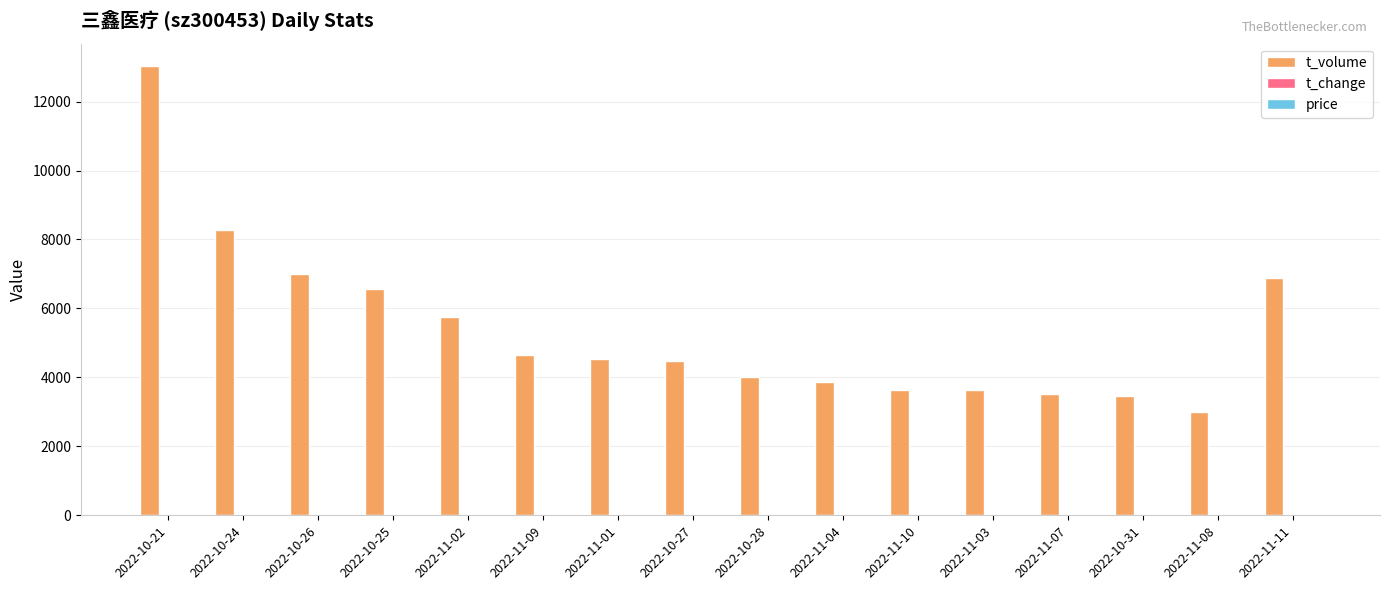

Which series has the widest spread of values?

t_volume